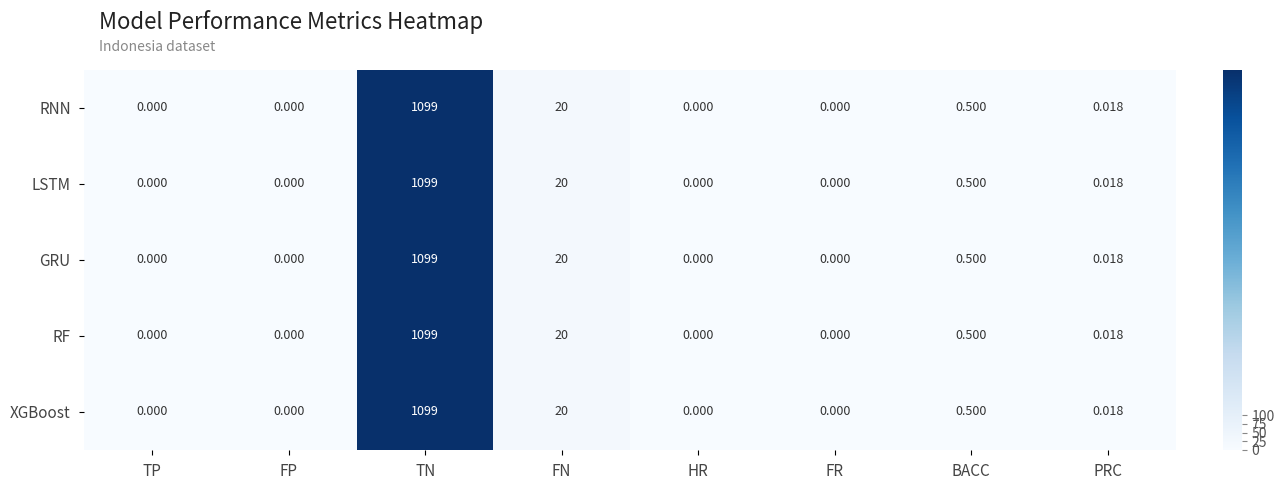

Where is RF nearest to the value 549?

FN